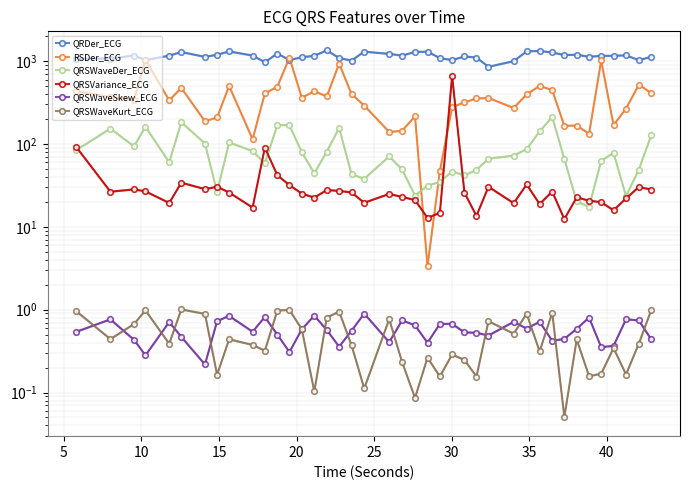

True or false: QRSWaveKurt_ECG and QRDer_ECG intersect in this chart.

False